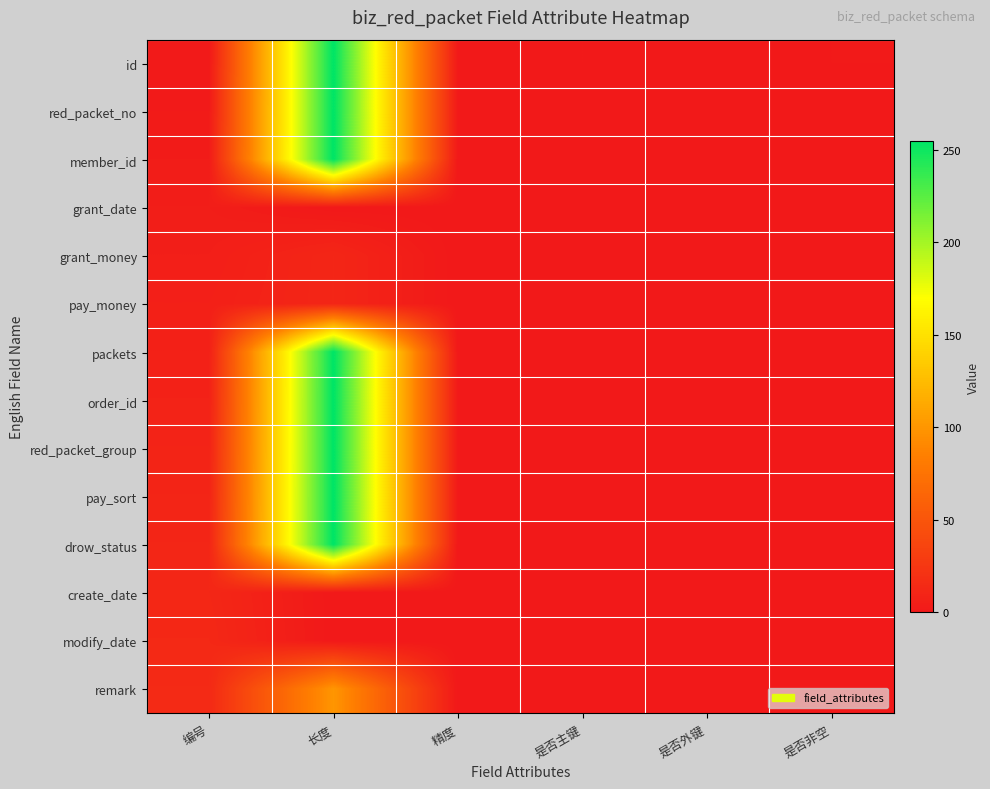

Which category has the highest value across all series?

长度